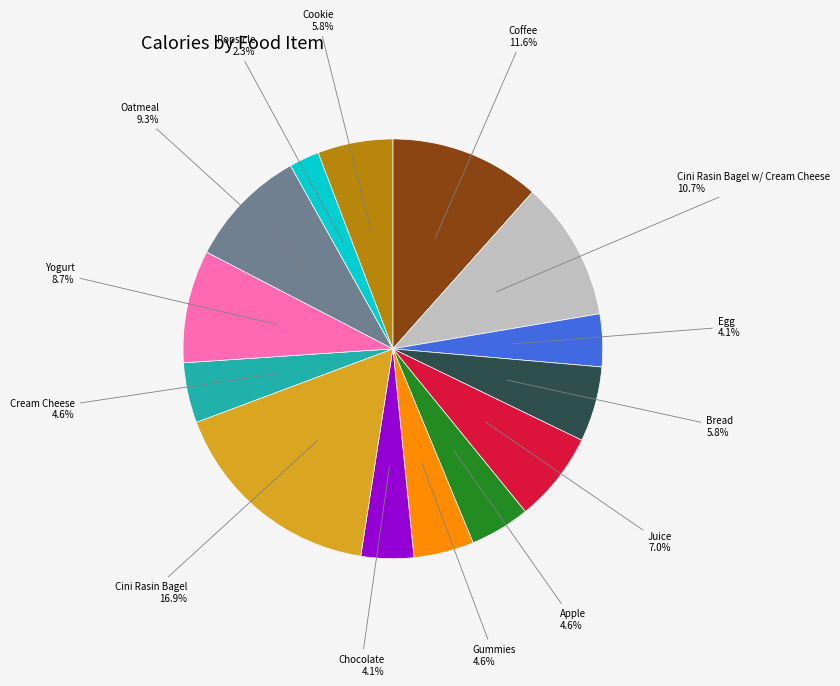

Is Cream Cheese the majority of the pie?

No